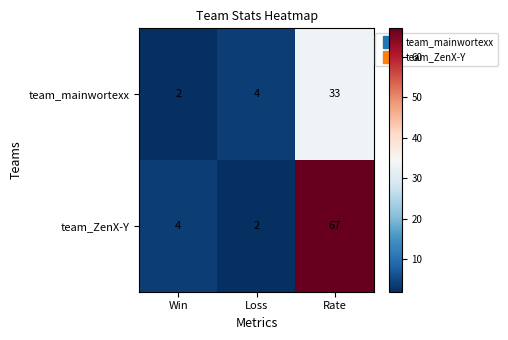

True or false: team_mainwortexx has a value of 4 at Loss.

True